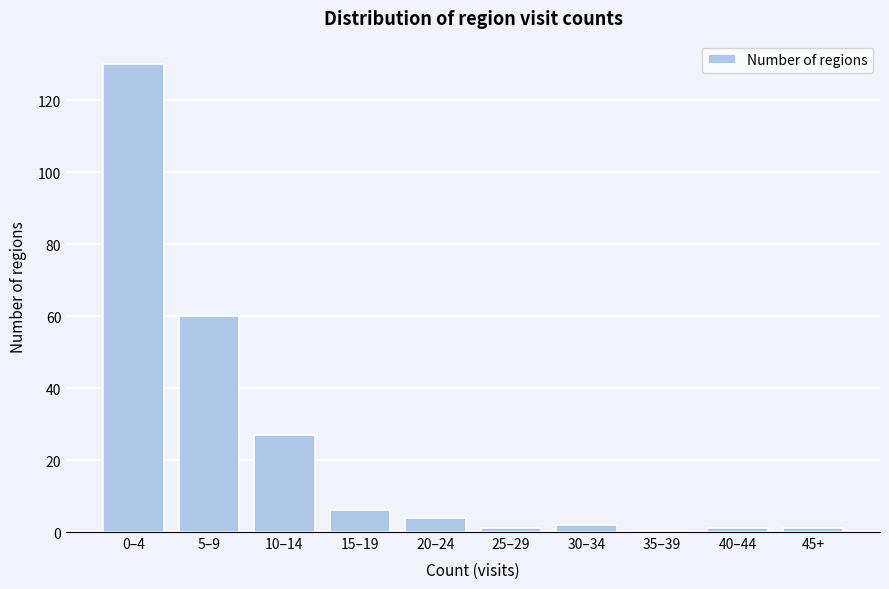

Reading left to right, transcribe all the data shown in this chart.

0–4=130	5–9=60	10–14=27	15–19=6	20–24=4	25–29=1	30–34=2	35–39=0	40–44=1	45+=1